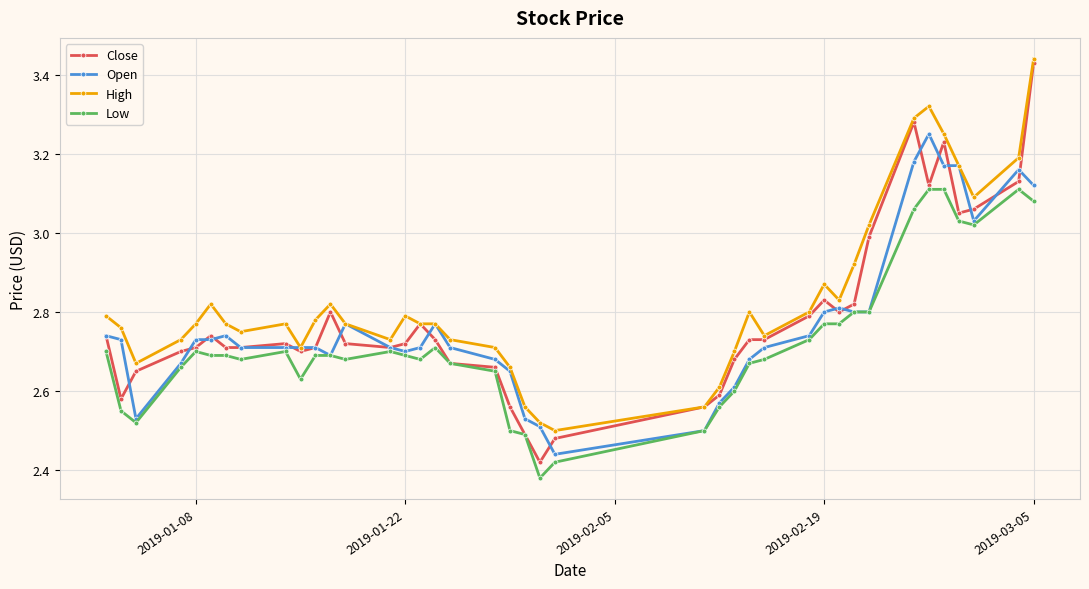

Which series has the largest range (max minus min)?

Close